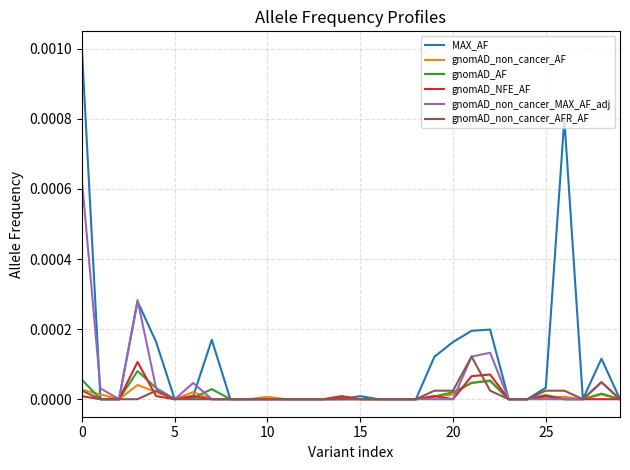

Does the chart display data point markers on the line(s)?

No